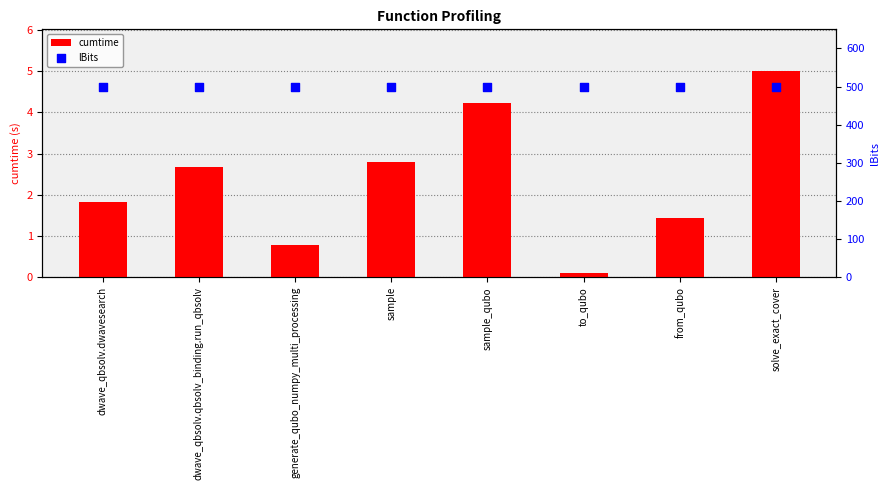

Which series has the largest total across all categories?

lBits